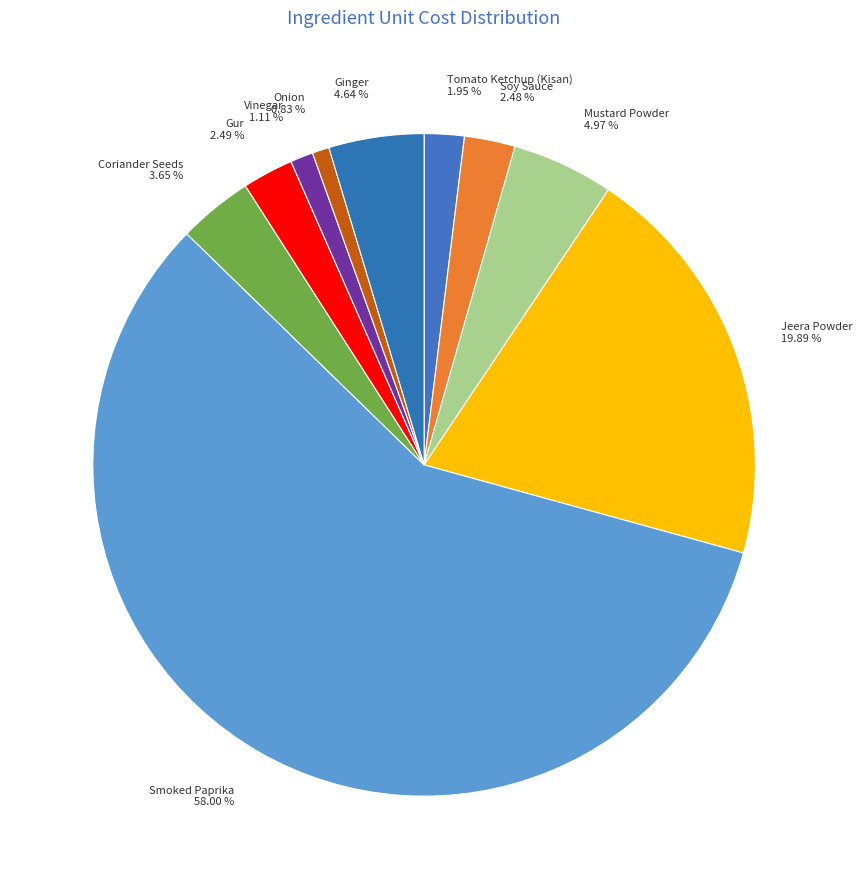

What percentage do Ginger and Jeera Powder together represent?

24.5%